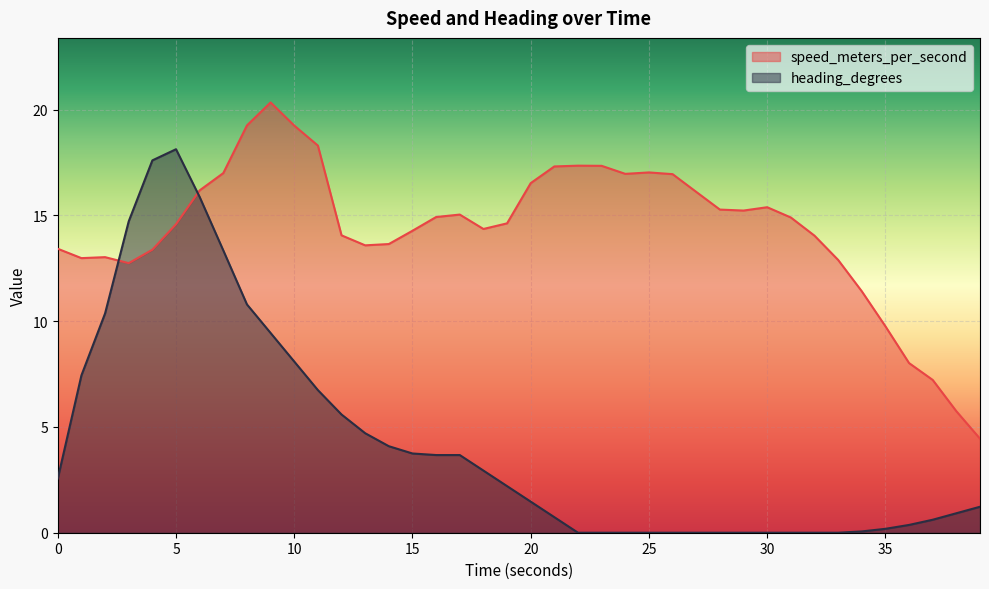

Between 4.000027895 and 33.000236988, which is larger?

4.000027895